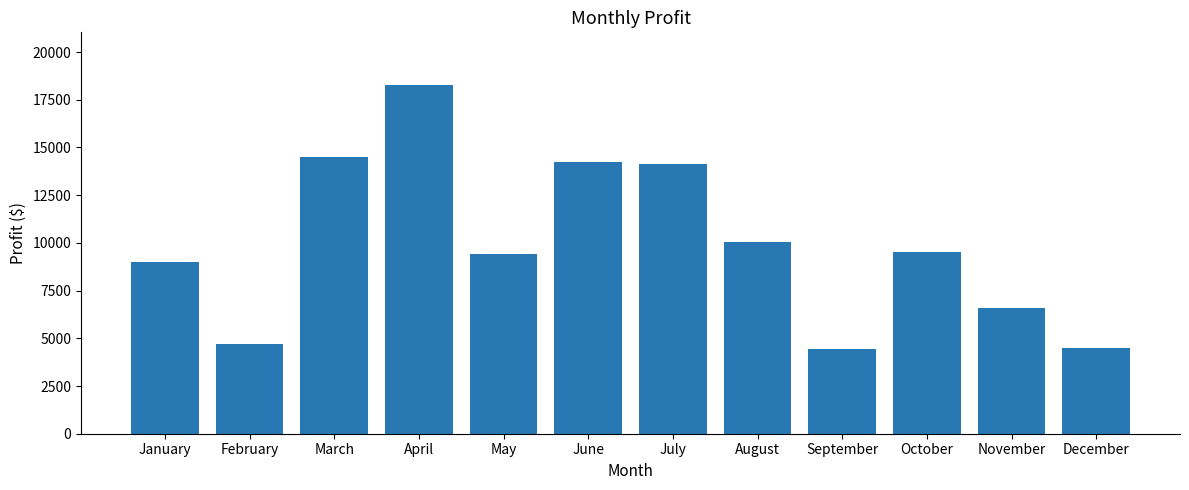

At which label is the value closest to 11367?

August